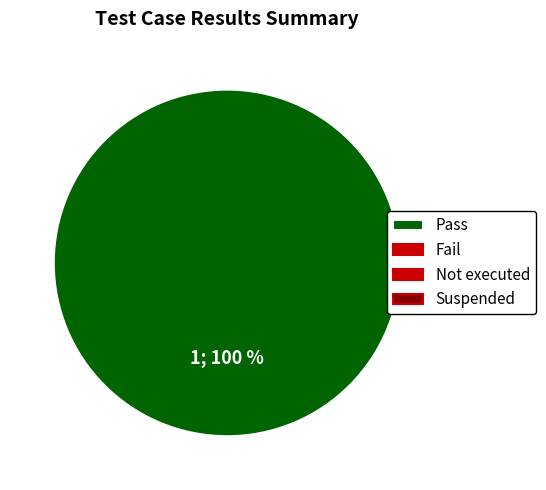

How many segments does this pie chart have?

1